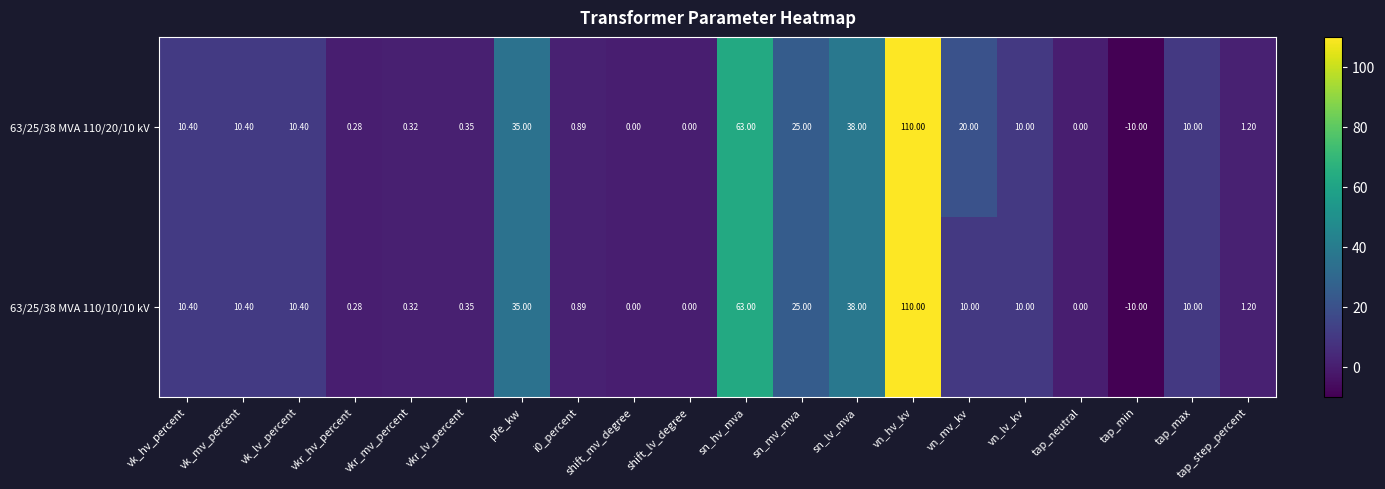

What is the greatest value displayed?

110.0